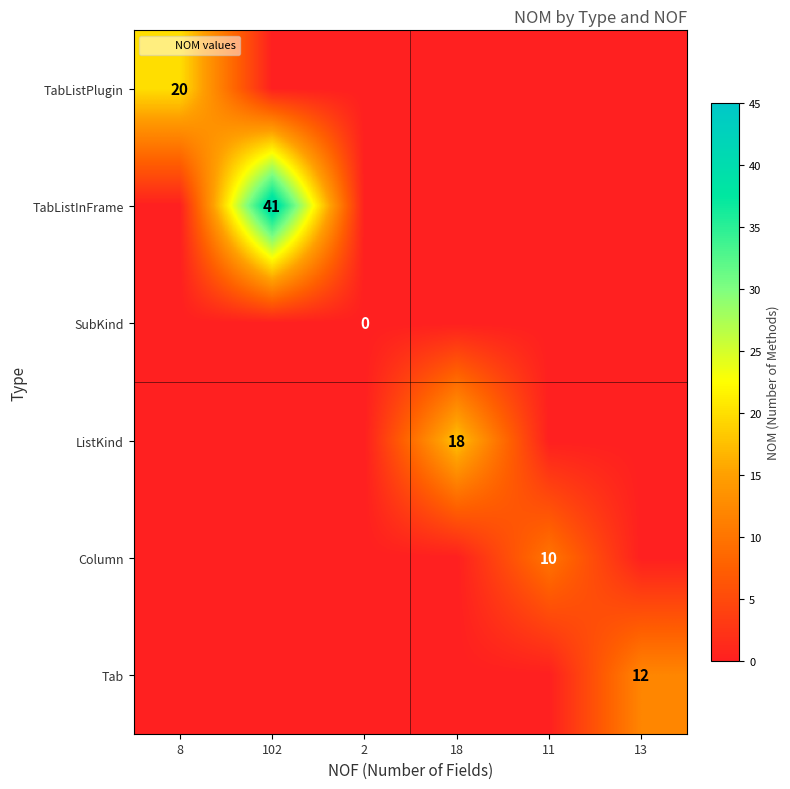

Is the value of TabListInFrame at 102 greater than the value of Column at 11?

Yes